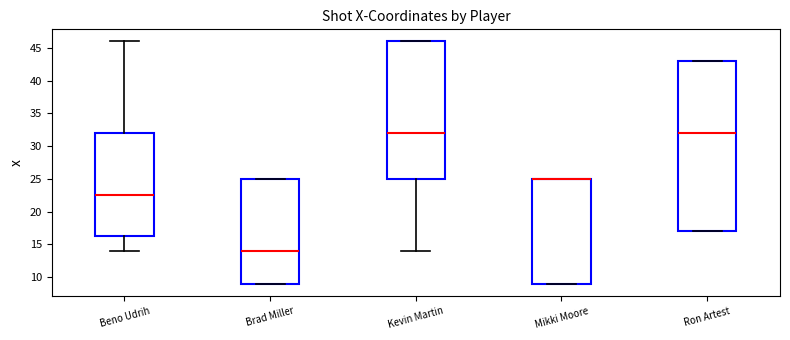

Where does the median line of the box for Kevin Martin sit on the y-axis? The values are not printed on the chart, so give them approximately, as read against the axis.

32.0